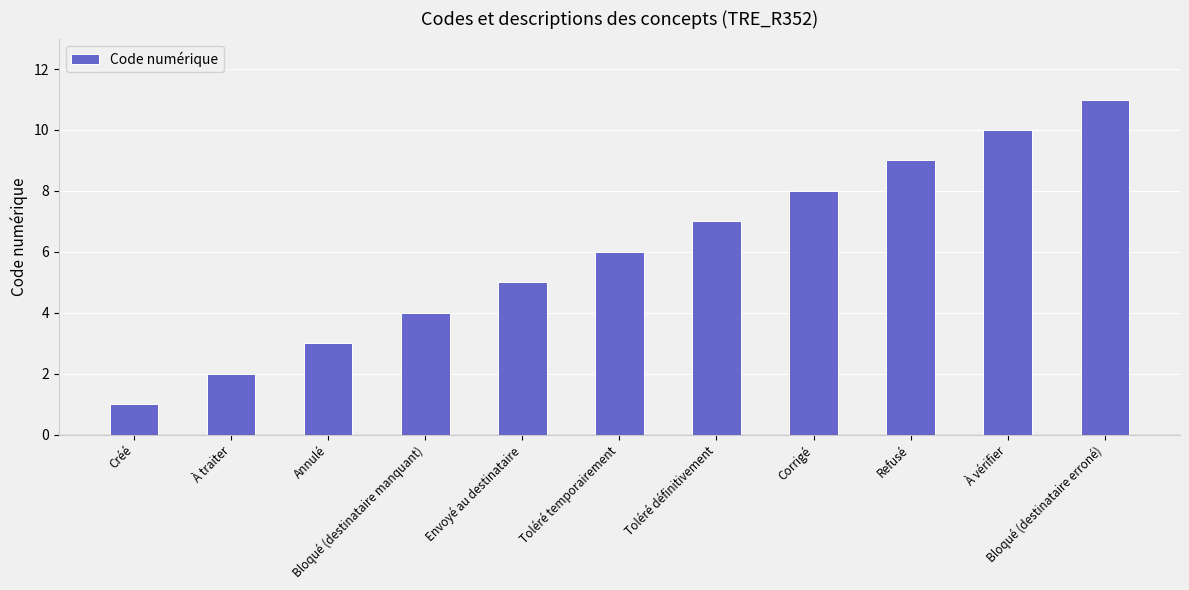

Reading right to left, list all the values displayed in this chart.

11	10	9	8	7	6	5	4	3	2	1